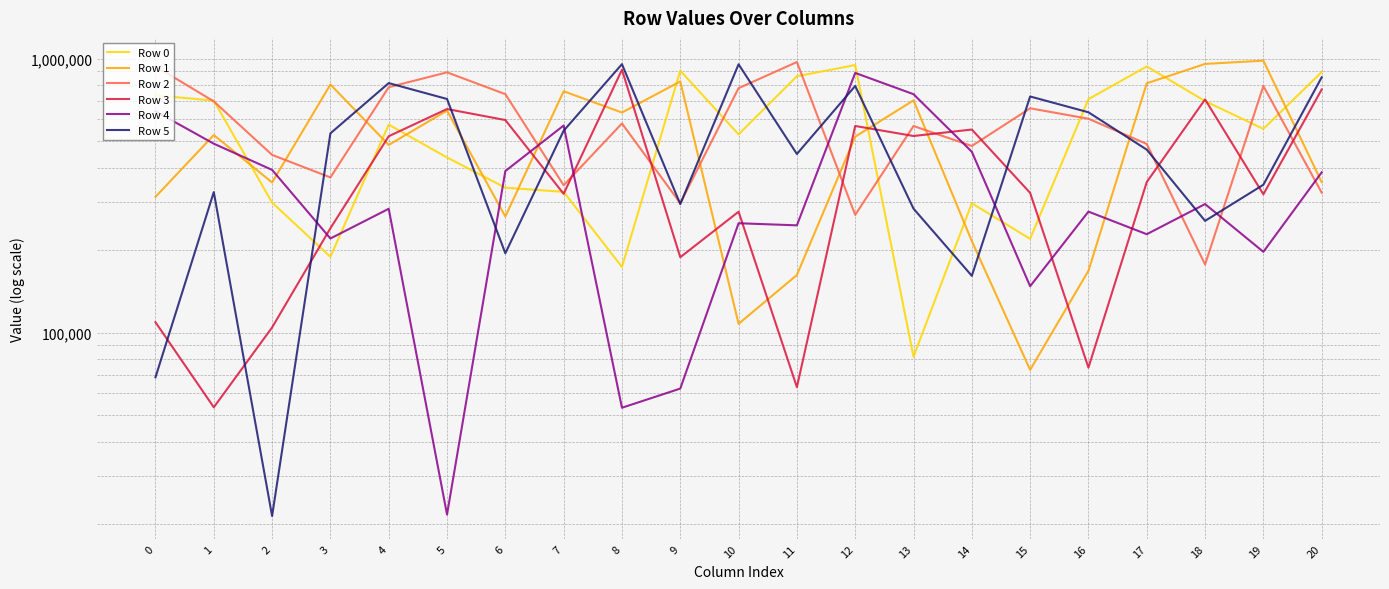

Does the chart have visible grid lines?

Yes